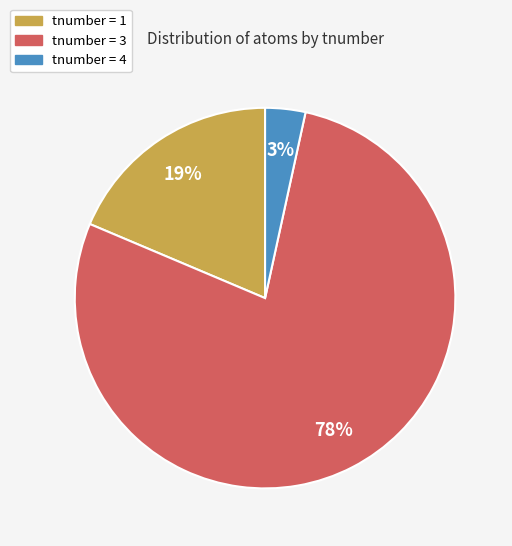

Is there any slice that represents more than half of the pie?

Yes